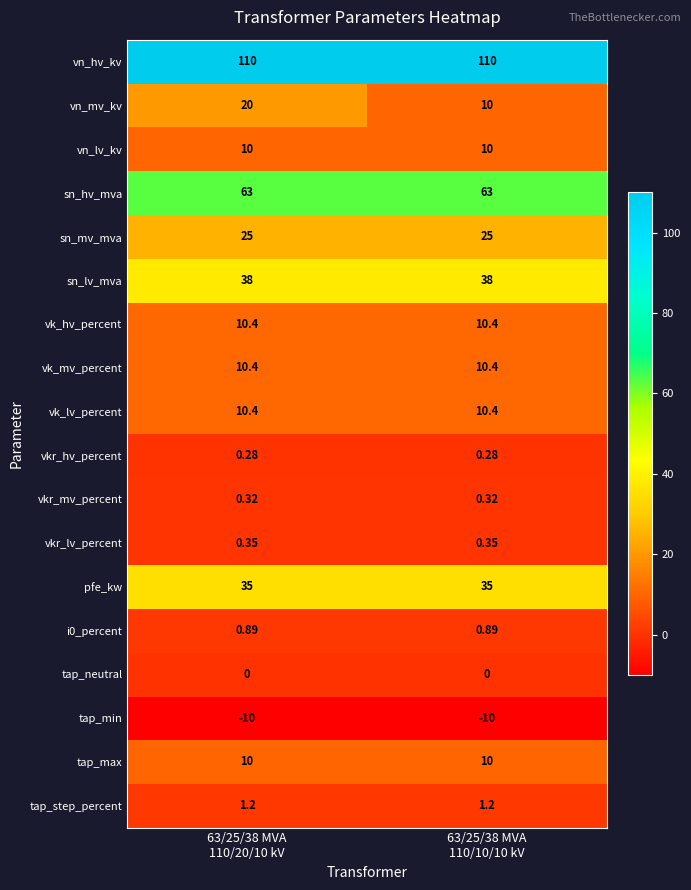

Which series has the largest total across all categories?

vn_hv_kv